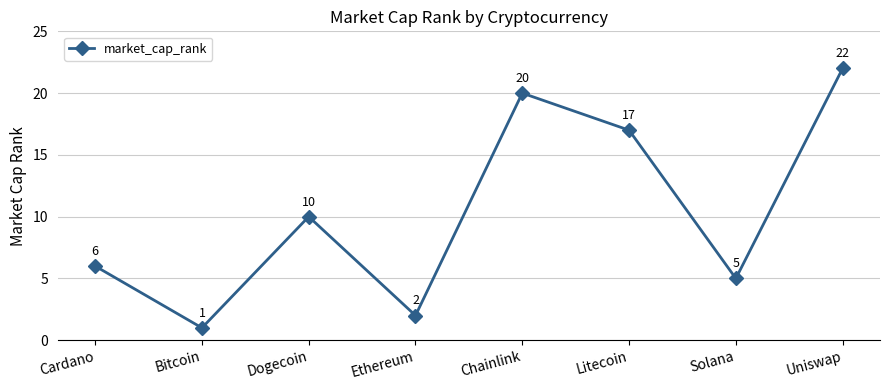

What is the difference between the values at Litecoin and Chainlink?

3